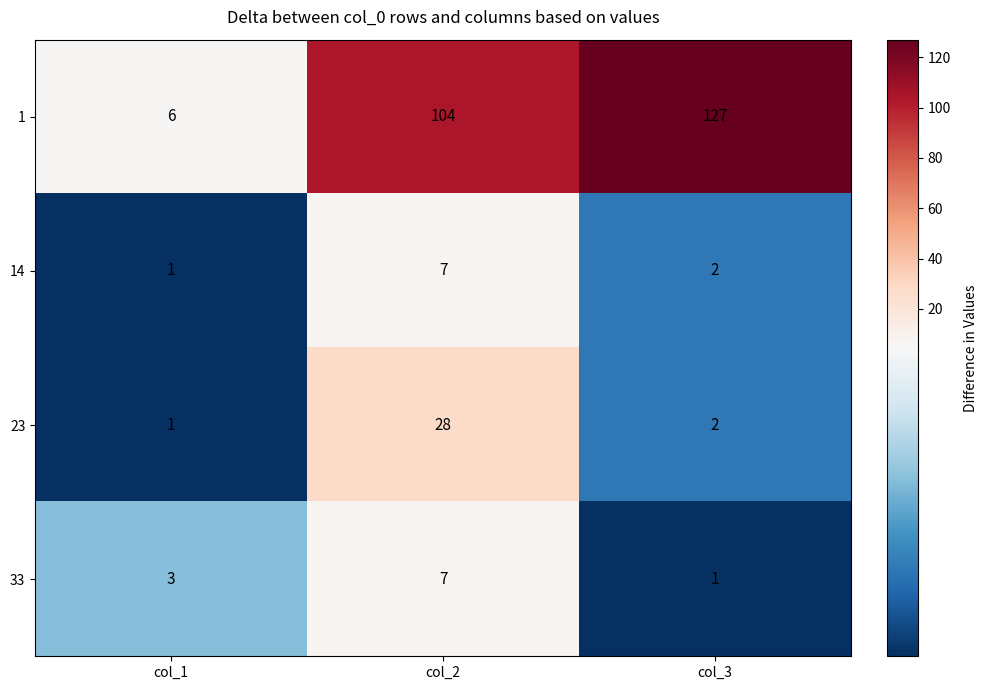

Is the value of 33 at col_3 greater than the value of 1 at col_2?

No